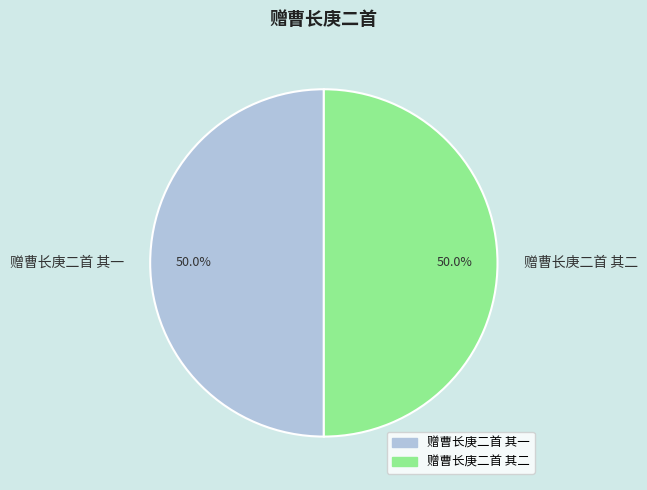

What percentage is the 赠曹长庚二首 其一 slice, to the nearest percent?

50%